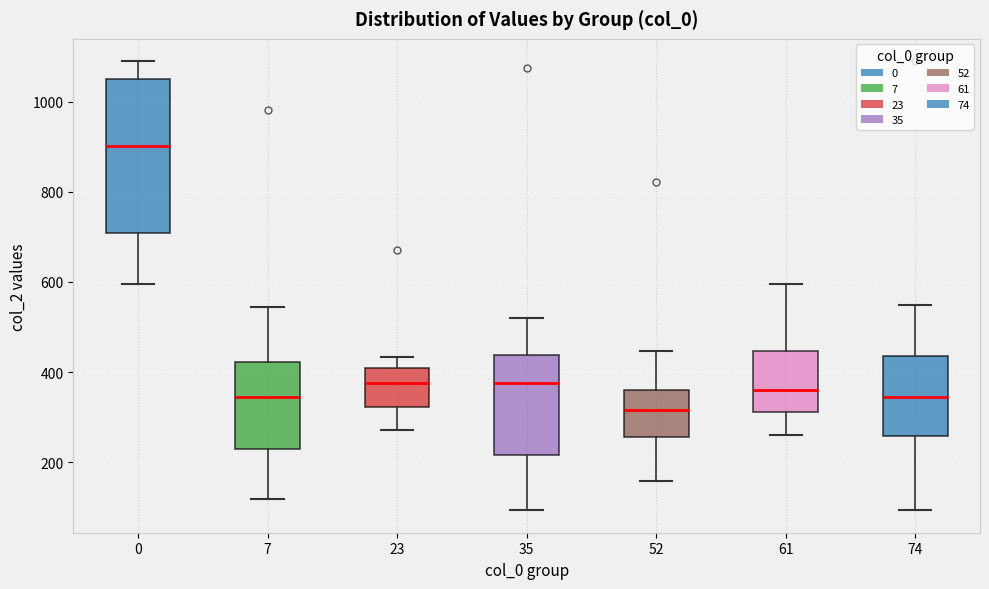

Comparing the boxes themselves (not the whiskers), which one is the tallest?

0